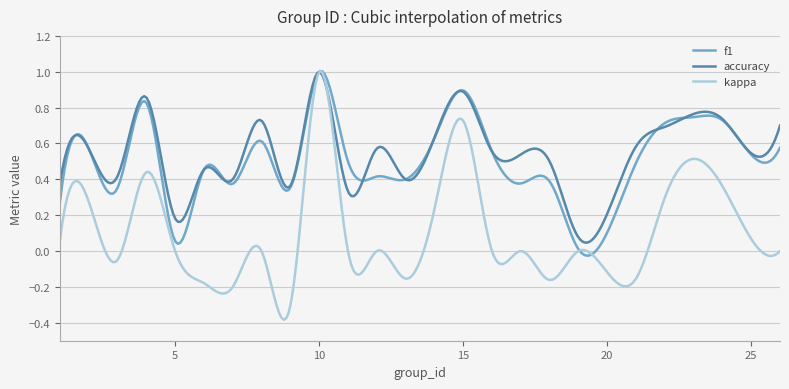

In f1, how many points are lower than both neighbors (excluding endpoints)?

9